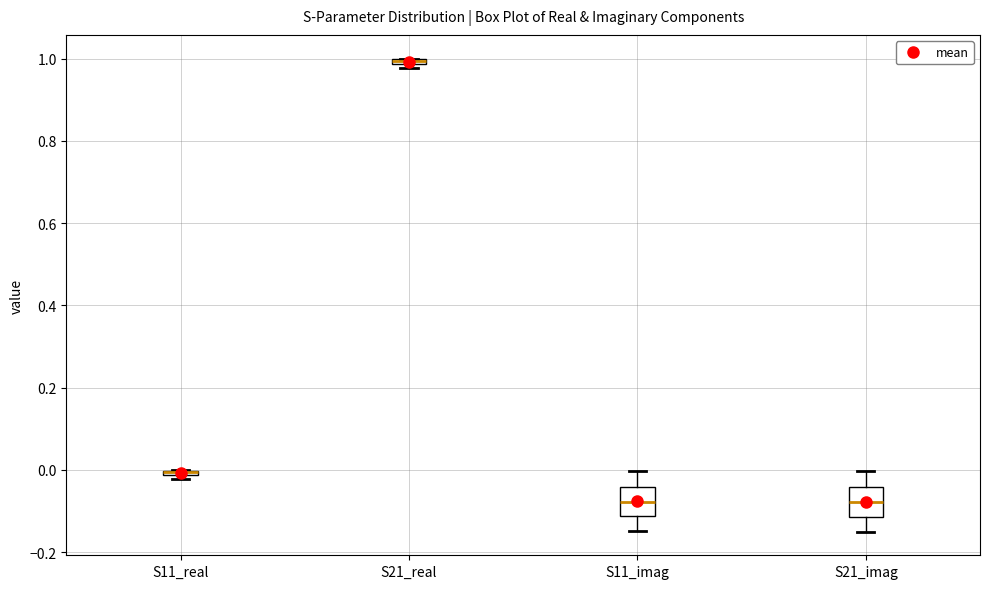

Where does the median line of the box for S21_imag sit on the y-axis? The values are not printed on the chart, so give them approximately, as read against the axis.

-0.08